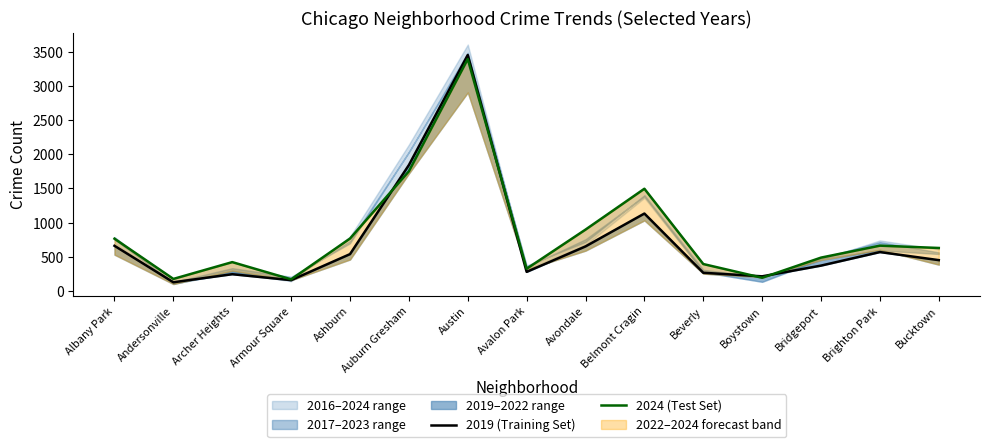

True or false: 2024 (Test Set) has more than 1 points higher than both neighbors.

True